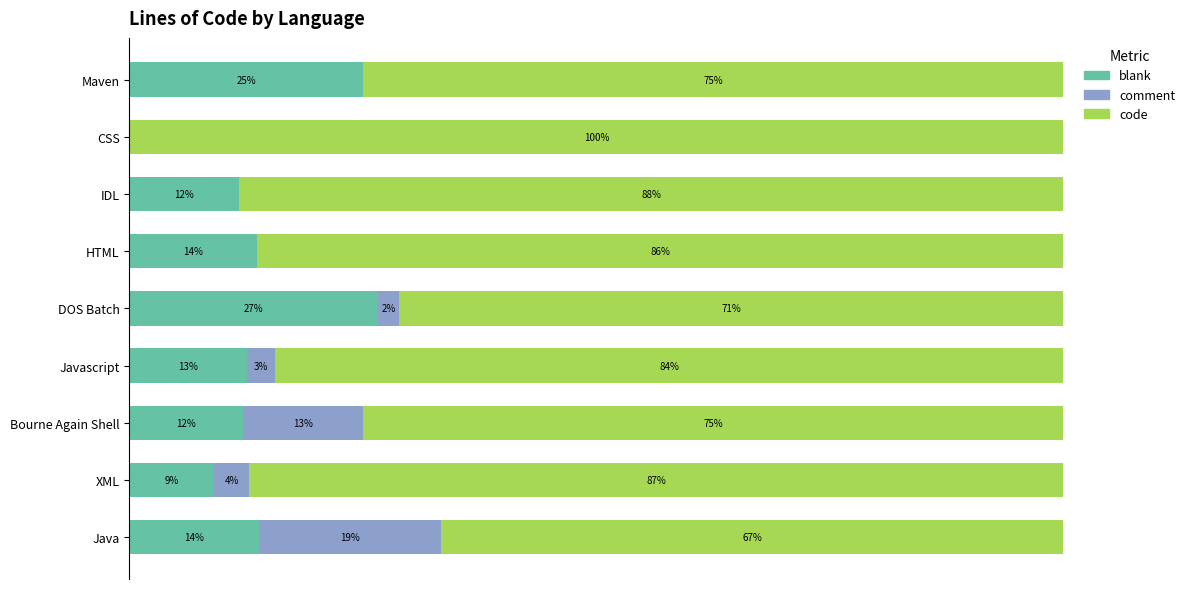

Reading left to right, transcribe all the data shown in this chart.

blank: 0.1	0.1	0.1	0.1	0.3	0.1	0.1	0.0	0.2
comment: 0.2	0.0	0.1	0.0	0.0	0.0	0.0	0.0	0.0
code: 0.7	0.9	0.8	0.8	0.7	0.9	0.9	1.0	0.8